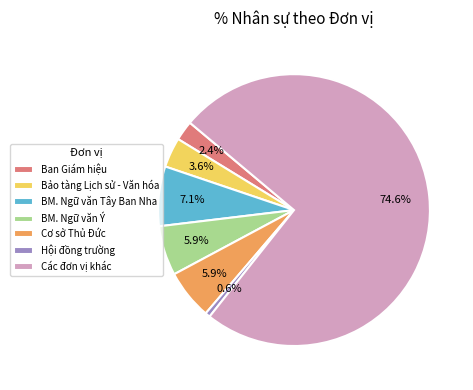

Between Ban Giám hiệu and Các đơn vị khác, which is larger?

Các đơn vị khác